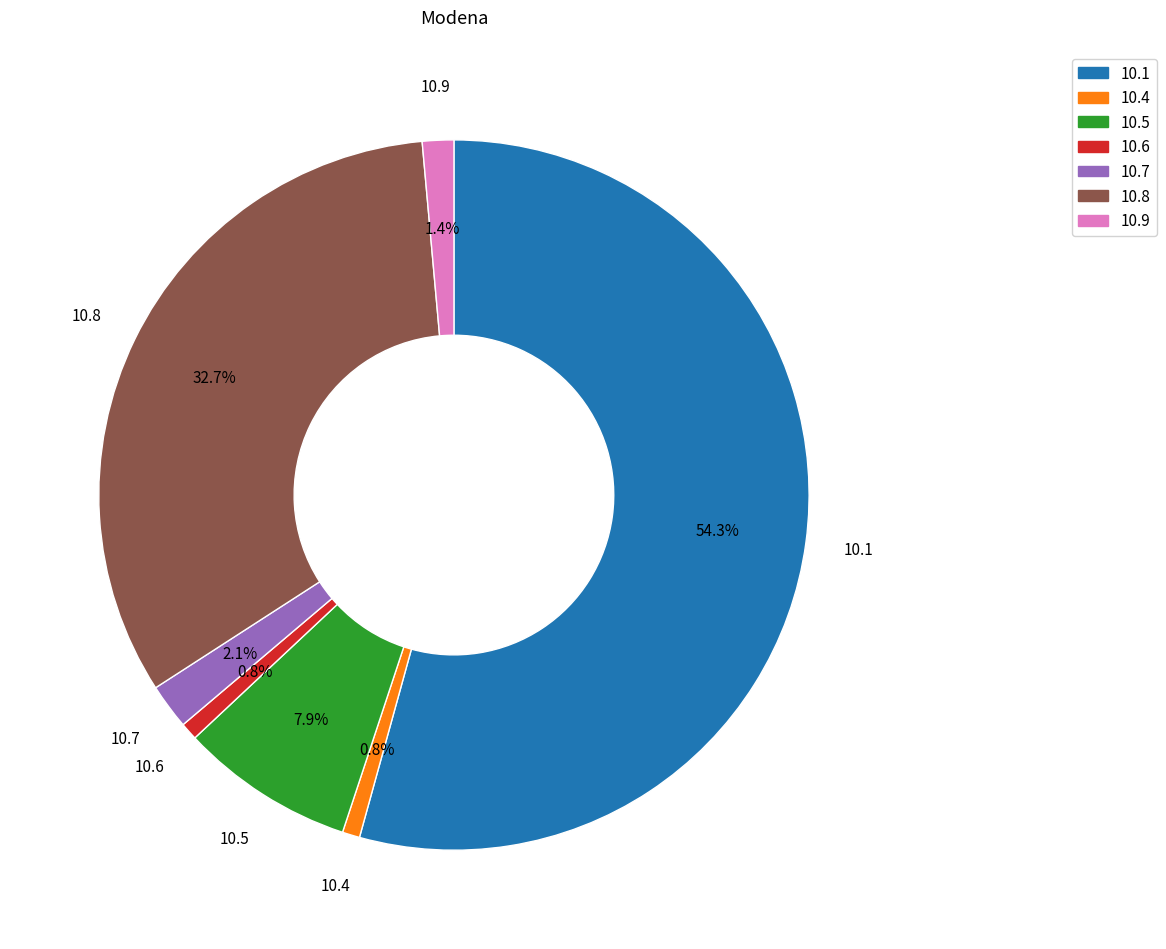

Is there any slice that represents more than half of the pie?

Yes